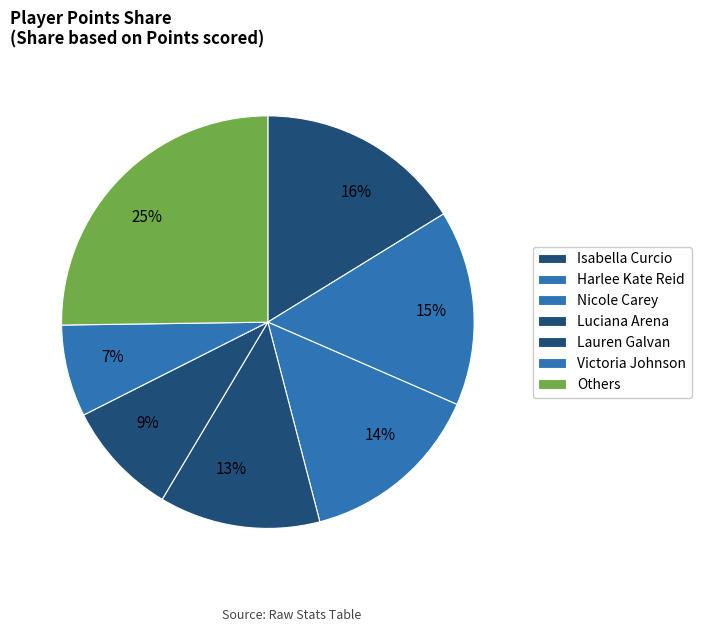

To the nearest percent, what is the average slice percentage?

14%